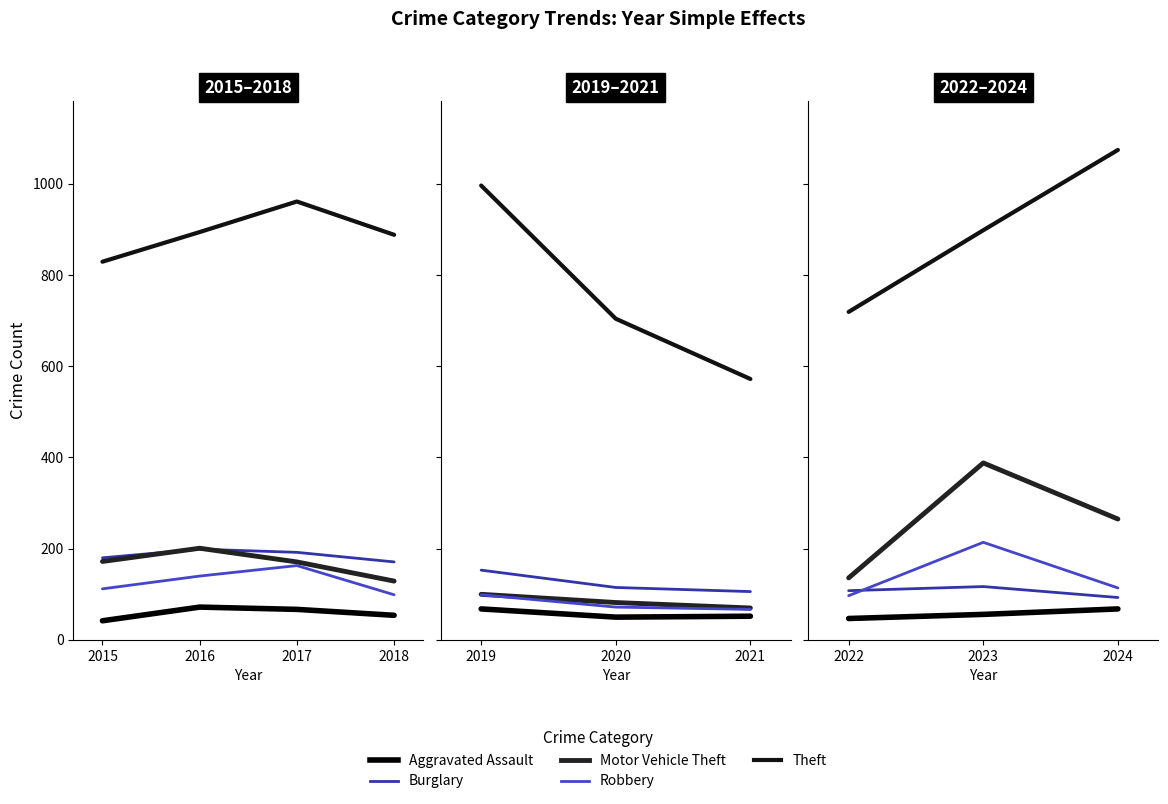

Which series has the largest total across all categories?

Theft